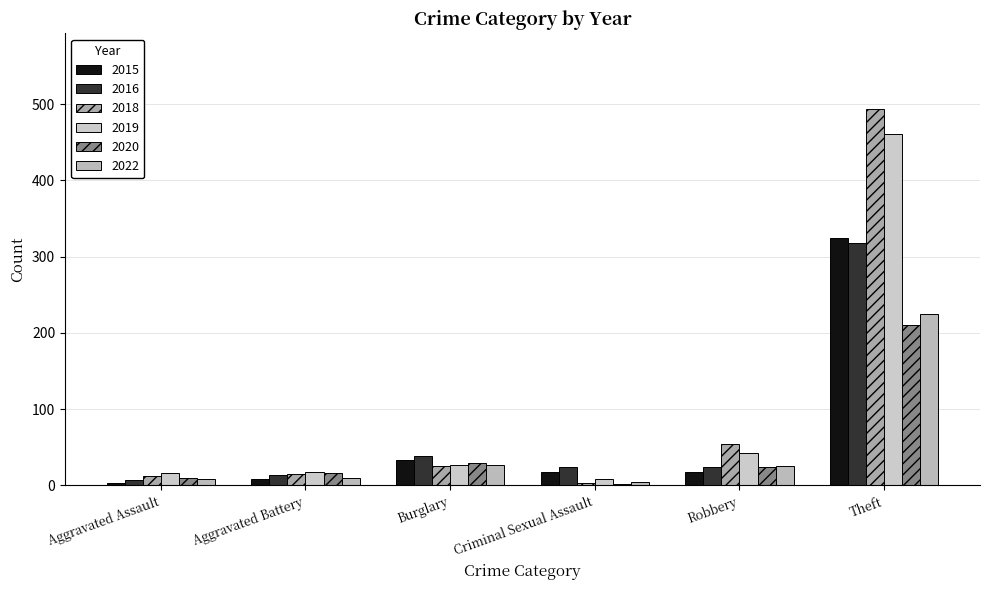

What is the maximum value shown in the chart?

494